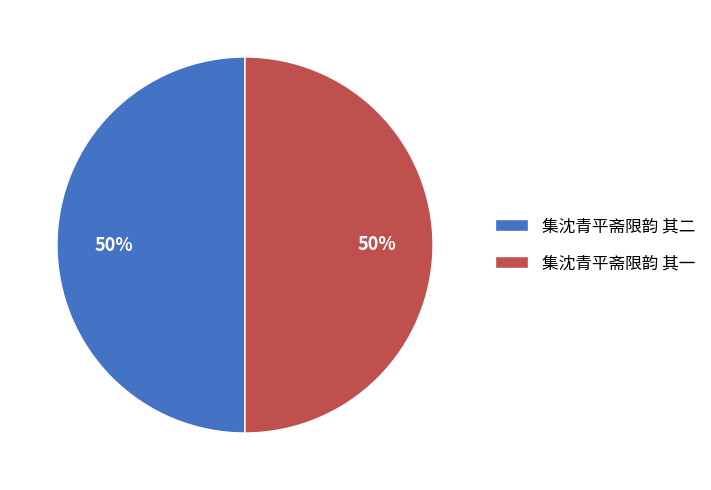

True or false: 集沈青平斋限韵 其一 accounts for 44% of the total.

False